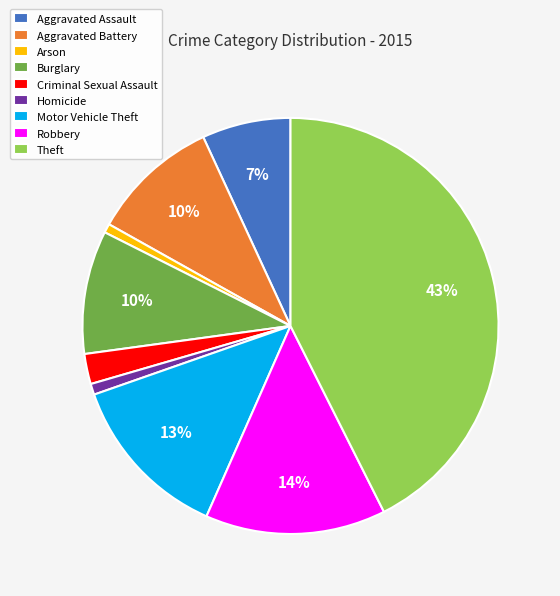

True or false: Aggravated Battery accounts for 17% of the total.

False